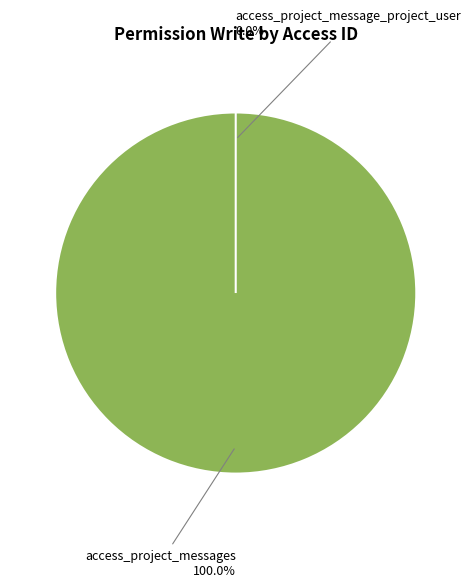

To the nearest percent, what is the difference between the largest and smallest slice percentages?

100%